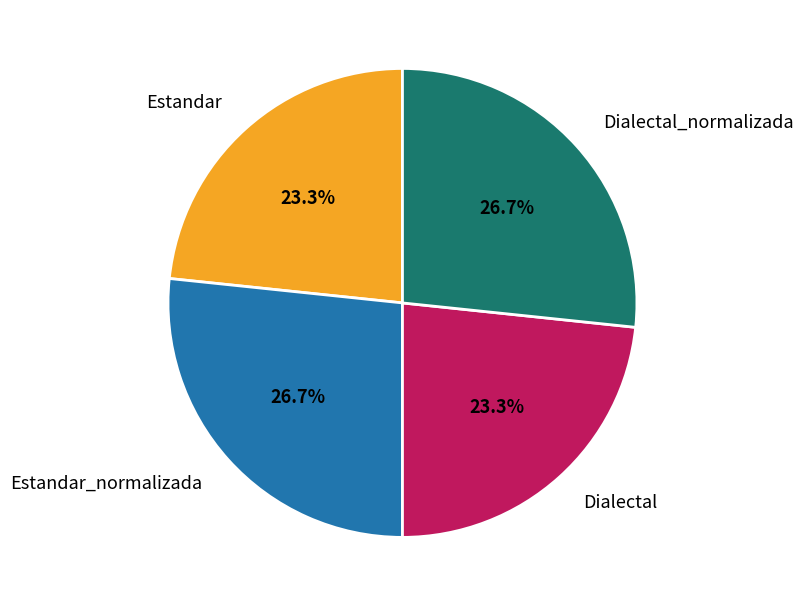

What is the total percentage of Estandar_normalizada and Dialectal?

50.0%